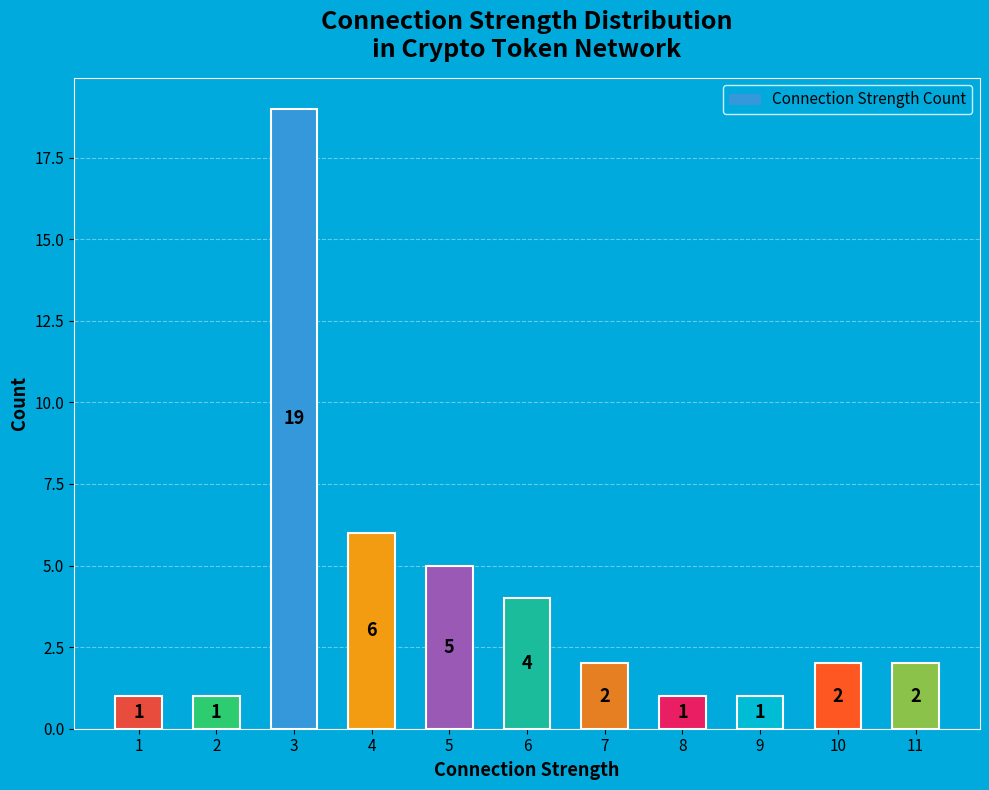

Where is the data nearest to the value 10?

4